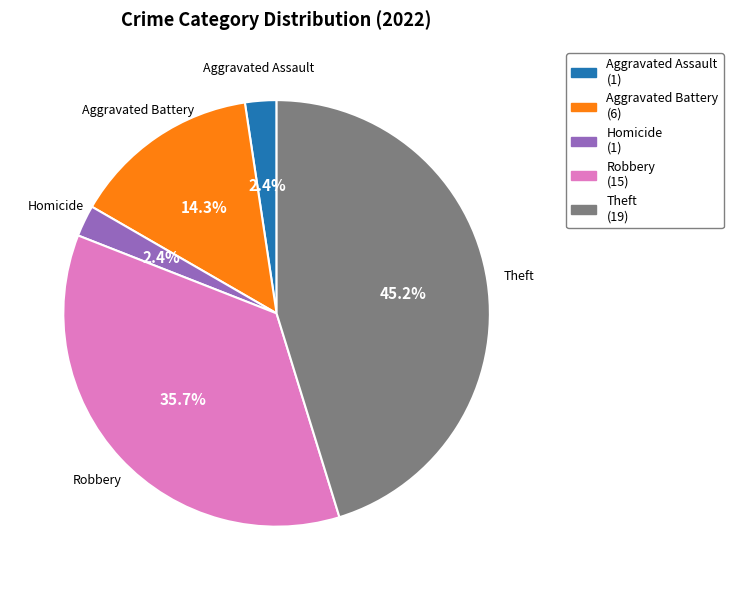

Does any single category account for the majority?

No